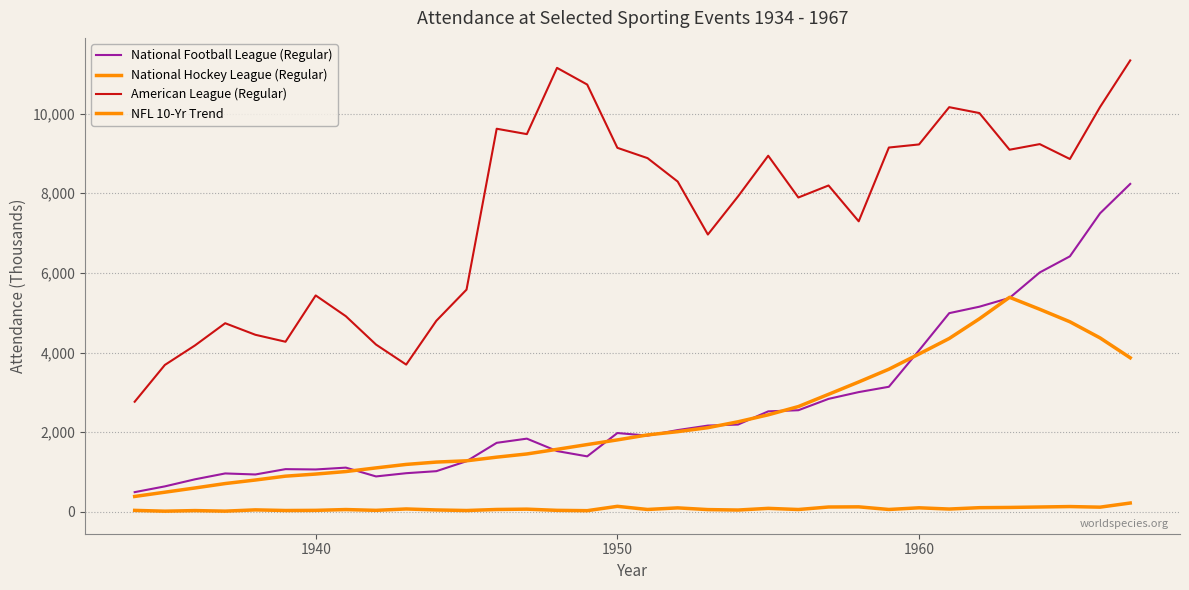

How many lines are shown in the chart?

4